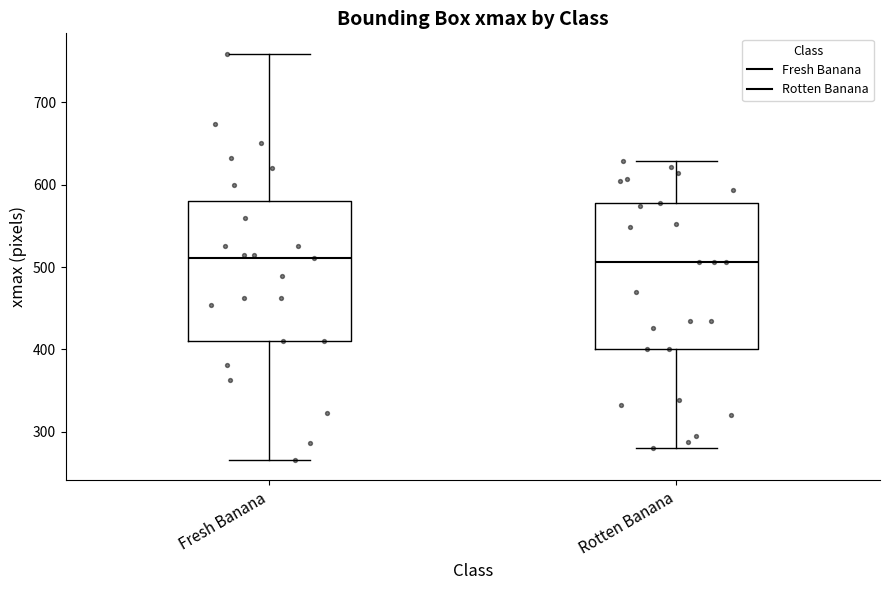

Where does the upper whisker of the box for Fresh Banana end on the y-axis? The values are not printed on the chart, so give them approximately, as read against the axis.

760